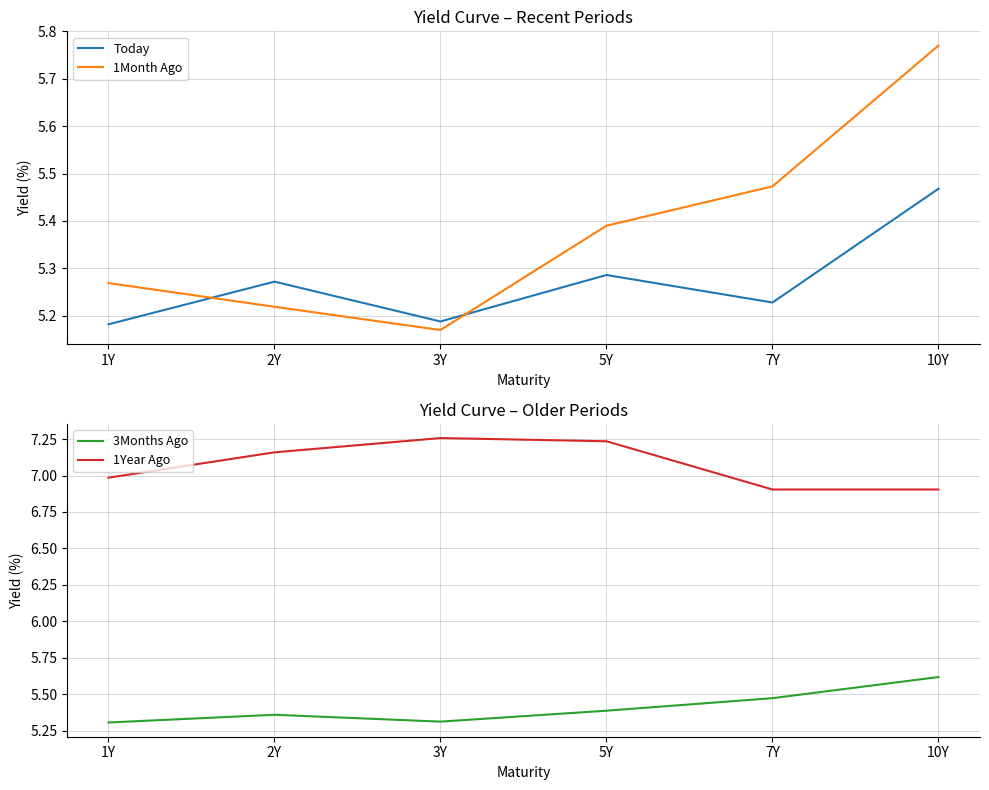

Count the 3Months Ago values in the range 5 to 6.

6